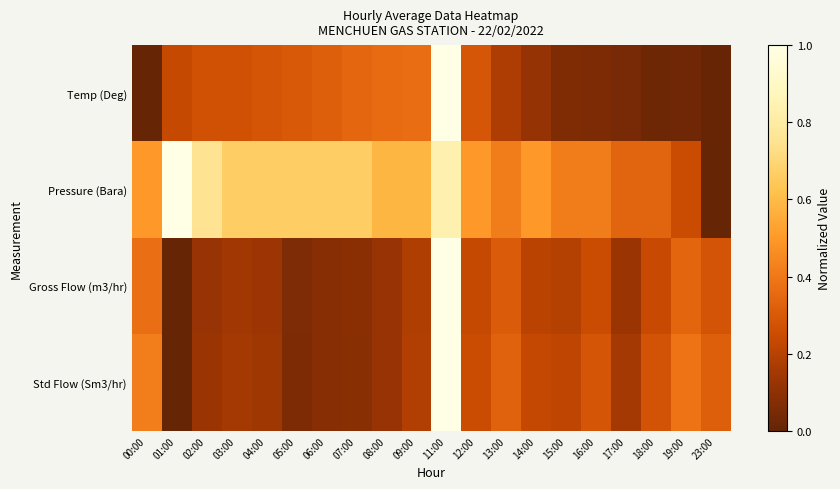

List the series in order of their peak value, lowest first.

Temp (Deg), Pressure (Bara), Gross Flow (m3/hr), Std Flow (Sm3/hr)